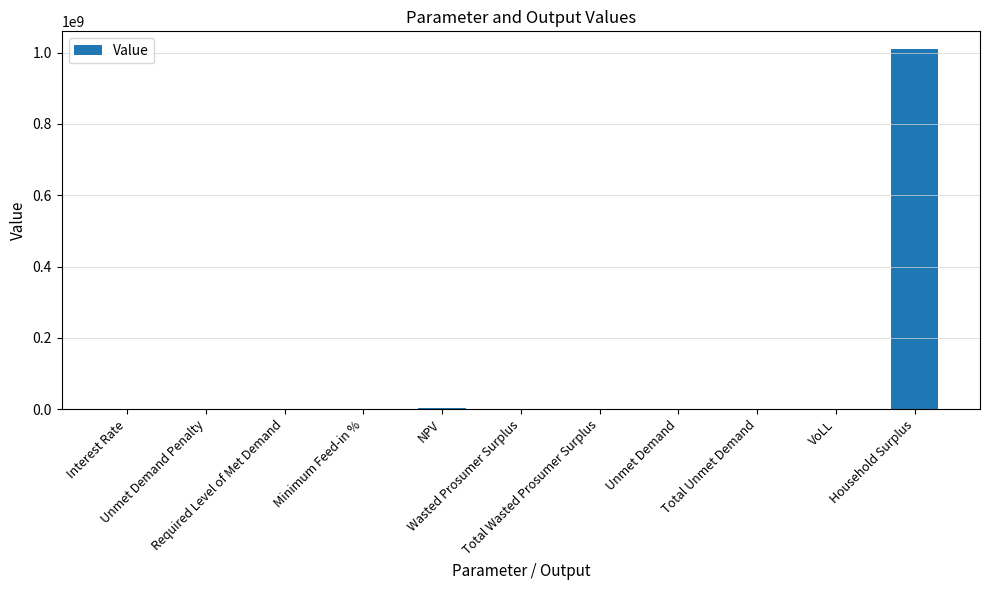

What is the greatest value displayed?

1009404712.0